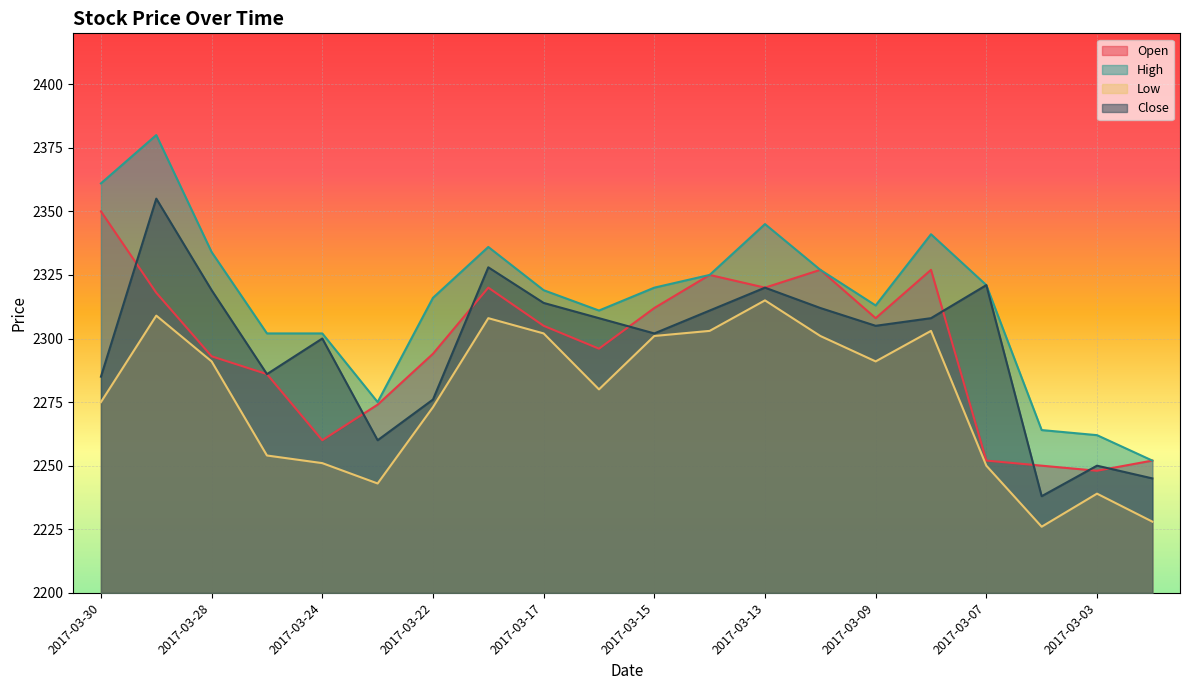

How many data points in Close are less than 2308?

10